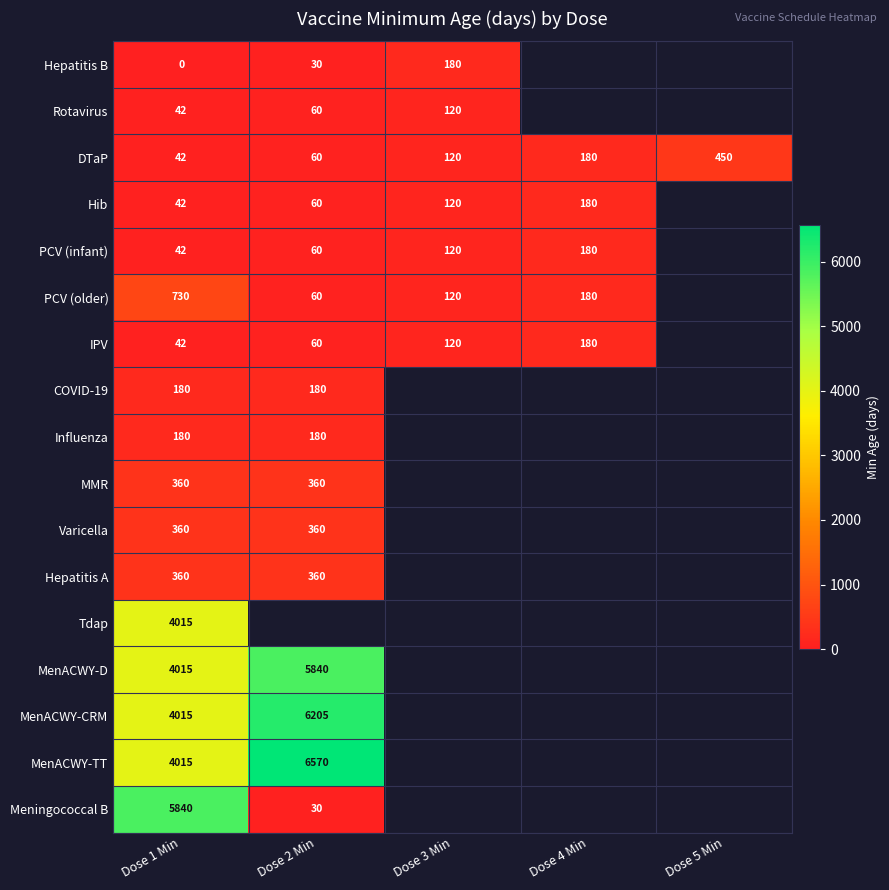

At how many categories does at least one series exceed 5613?

2